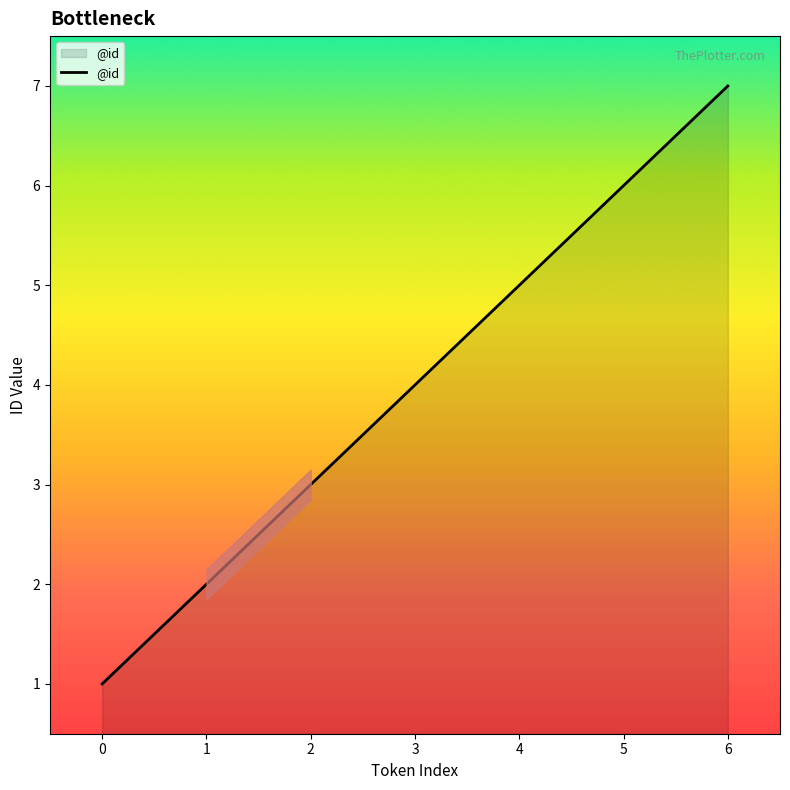

Between 2 and 0, which is larger?

2